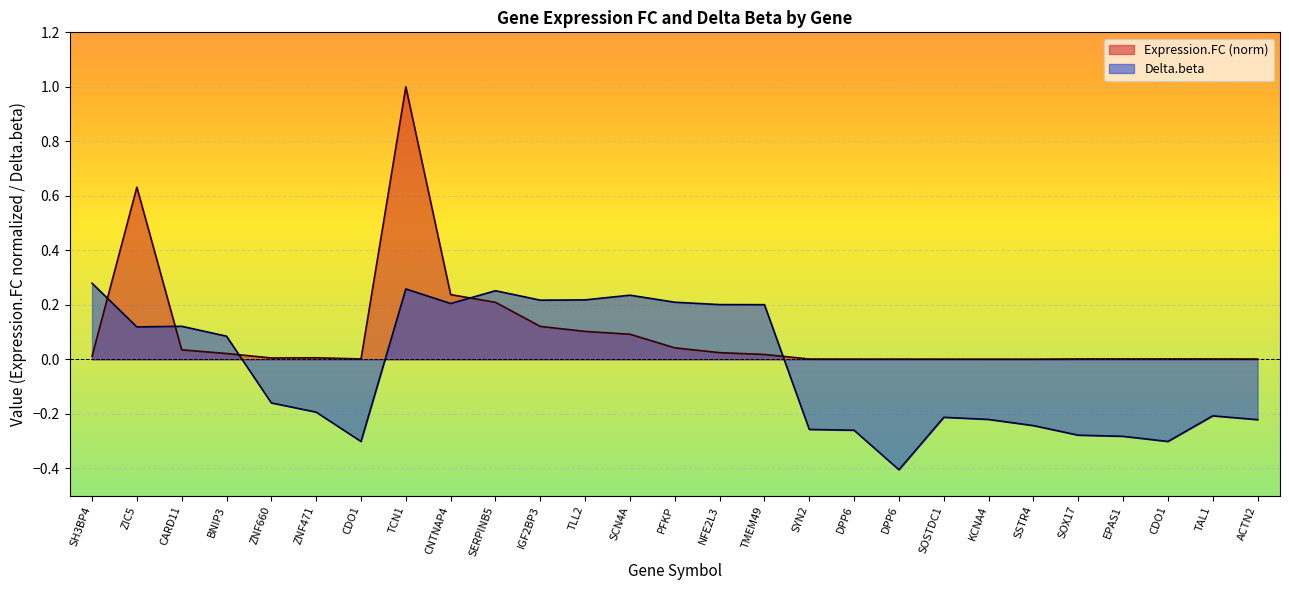

What is the difference between the Expression.FC values at IGF2BP3 and SOX17?

0.1